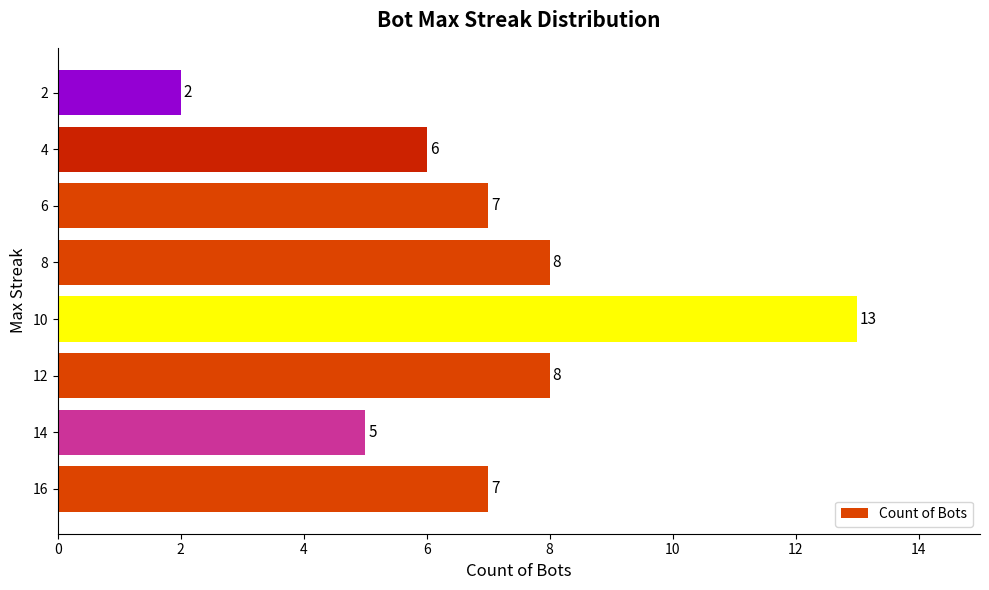

What is the smallest value displayed?

2